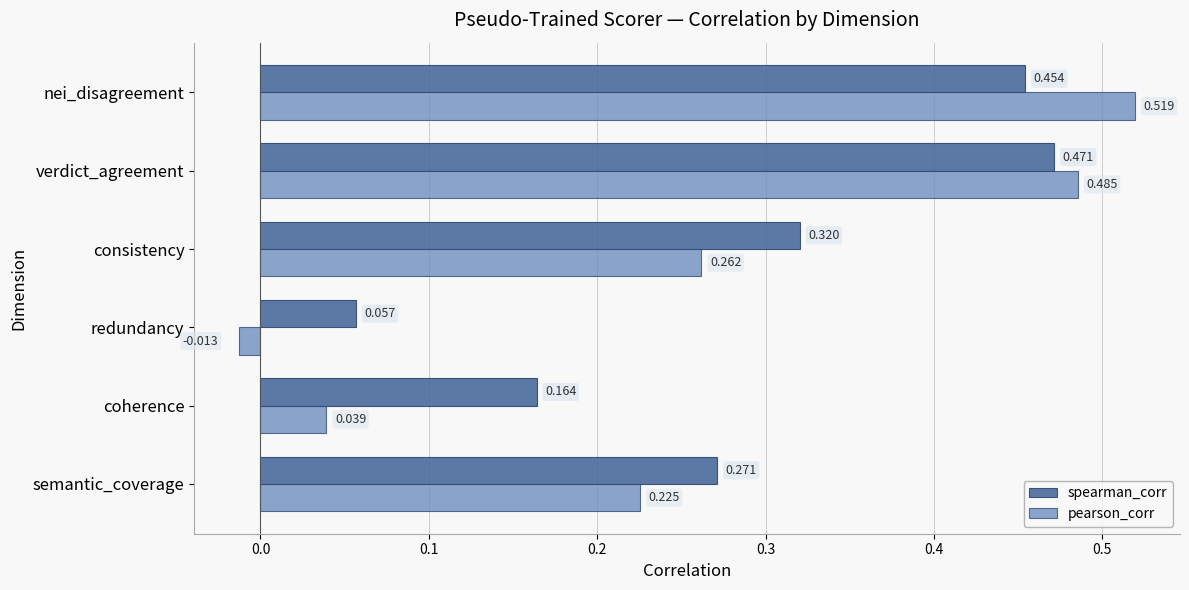

At which label is pearson_corr closest to 0?

redundancy